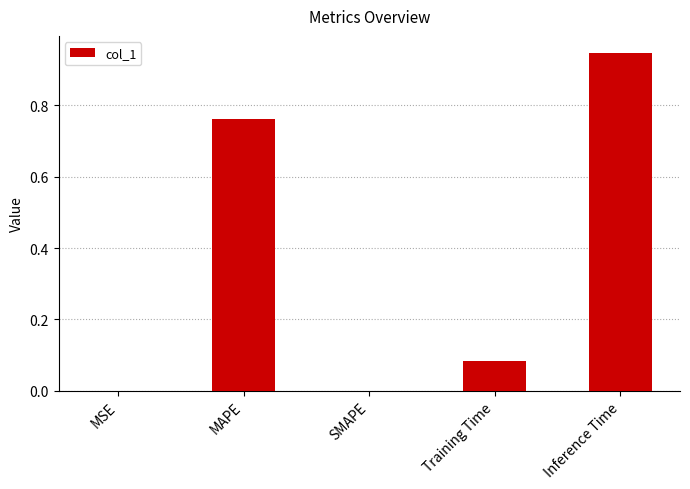

What is the change in value from MSE to Inference Time?

+0.9